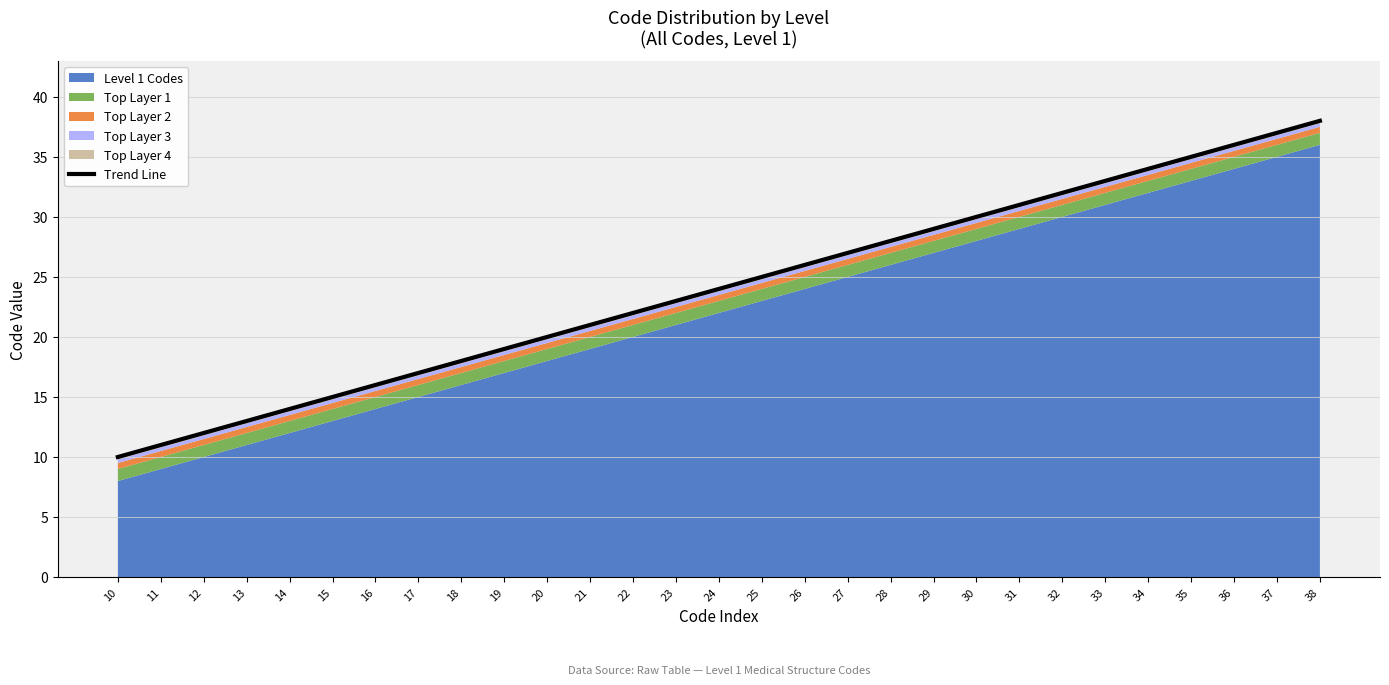

What is the smallest value displayed?

10.0